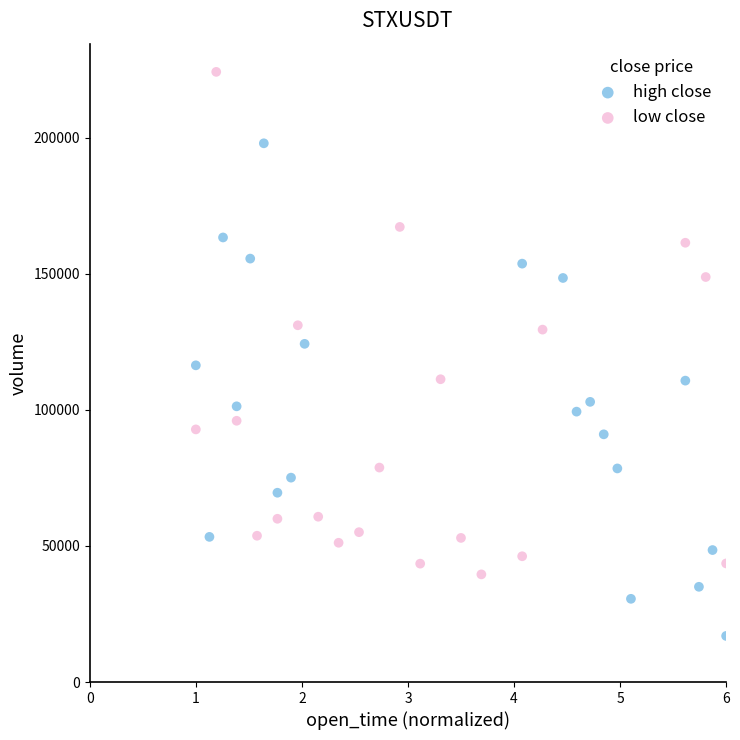

Which series contains the lowest Y value?

high close